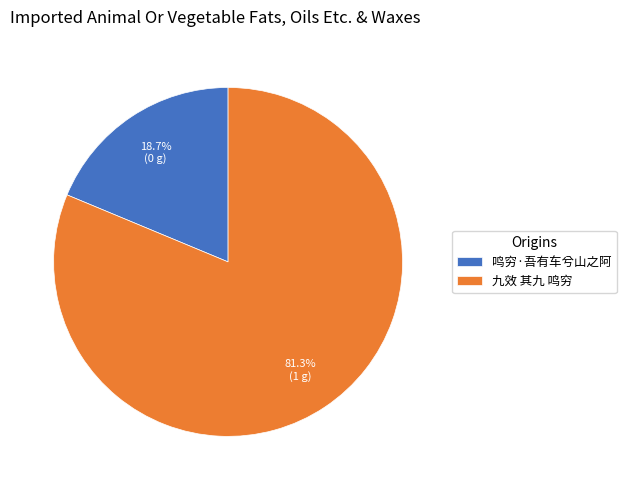

How many segments does this pie chart have?

2